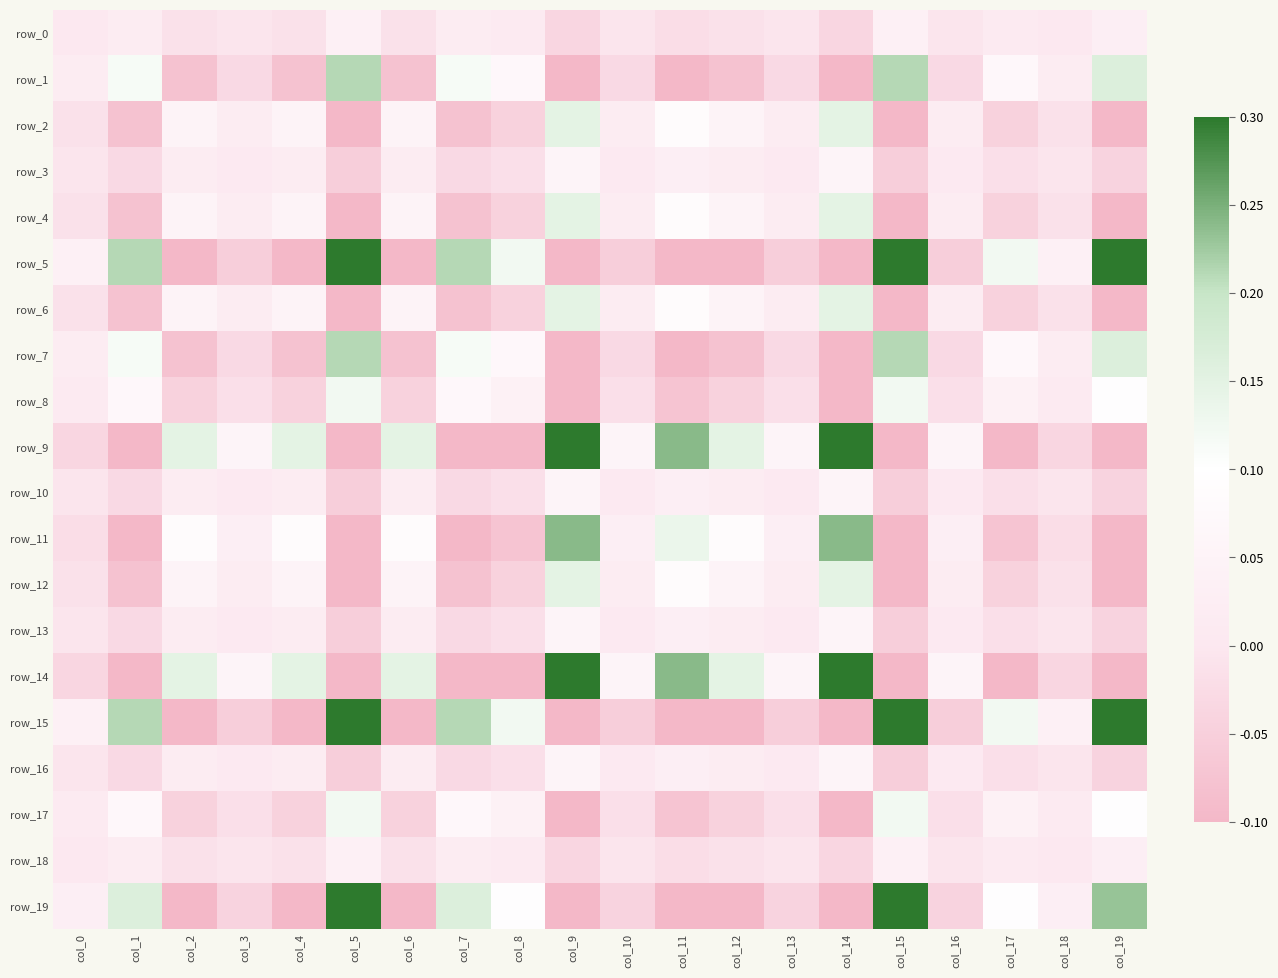

Rank the series by their maximum value, from highest to lowest.

row_9, row_14, row_5, row_15, row_19, row_11, row_1, row_7, row_2, row_4, row_6, row_12, row_8, row_17, row_3, row_10, row_13, row_16, row_0, row_18